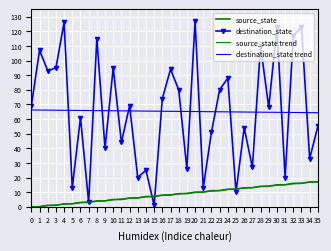

What value does the destination_state series have at 18?

80.0